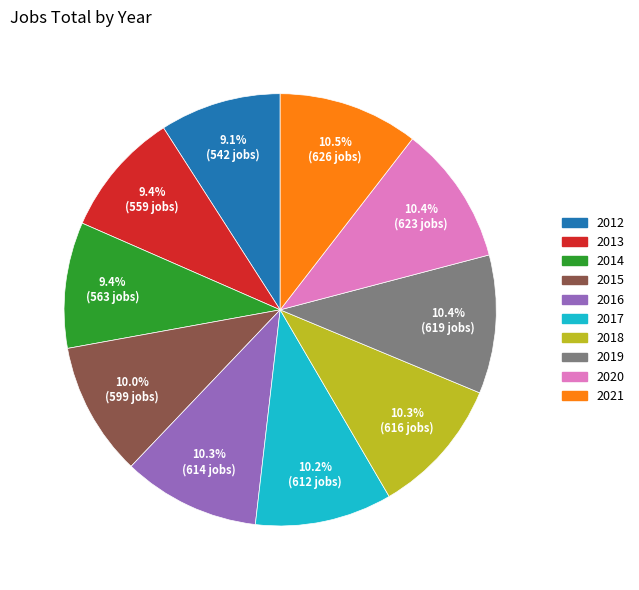

Combined, do 2018 and 2019 account for over 50%?

No